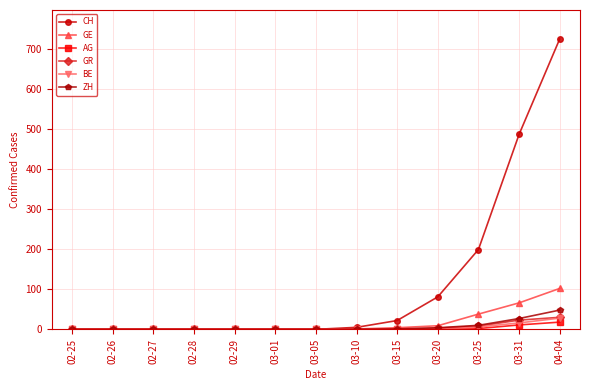

What is the difference between the maximum and second lowest values in the ZH series?

48